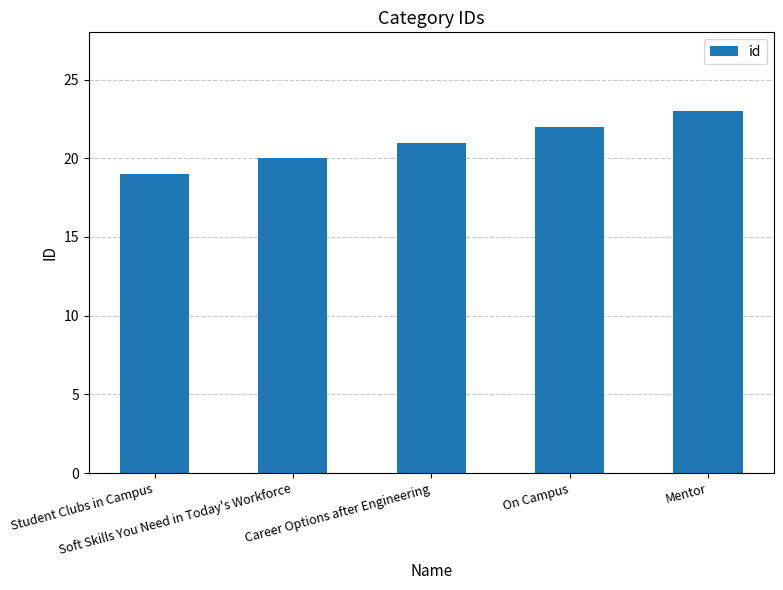

Which label corresponds to the smallest value in the chart?

Student Clubs in Campus